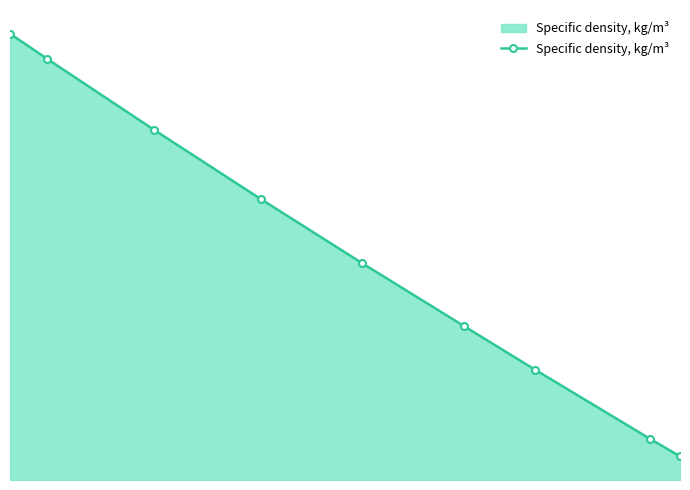

Does the chart have visible grid lines?

No